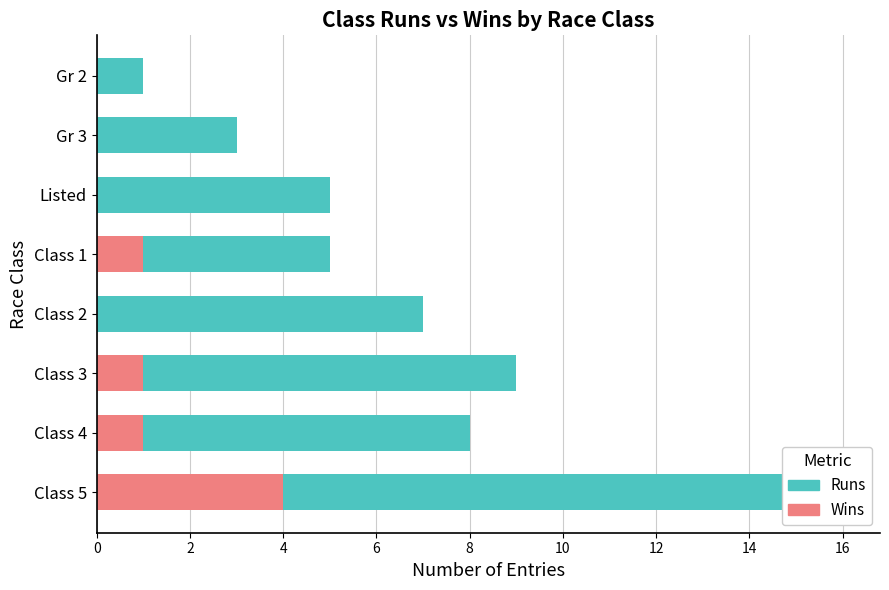

True or false: Wins has a value of 0 at 10.

True